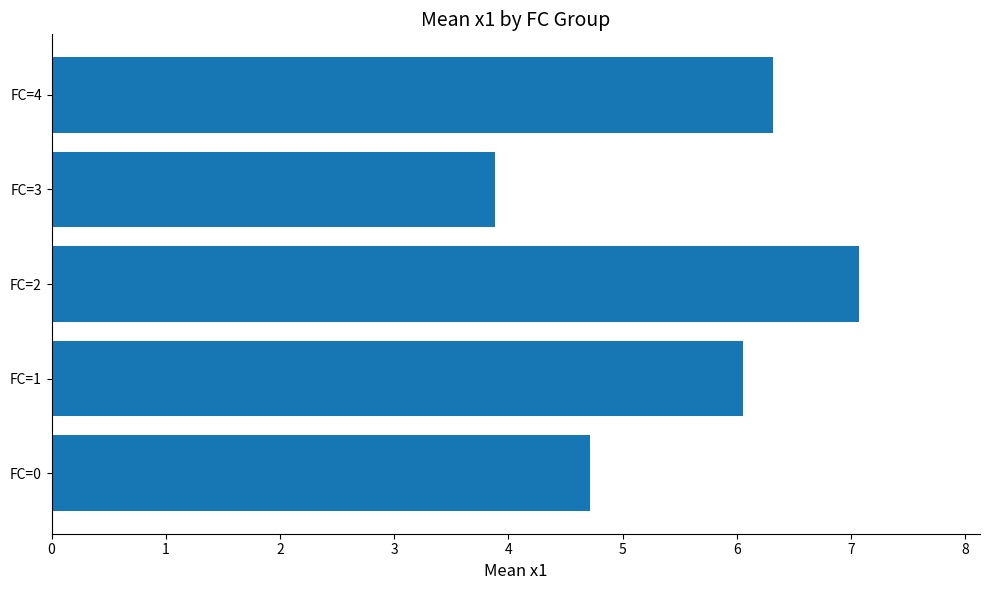

Does the chart contain stacked bars?

No